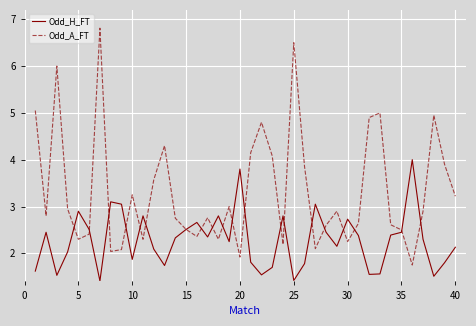

How many distinct data groups are displayed?

2